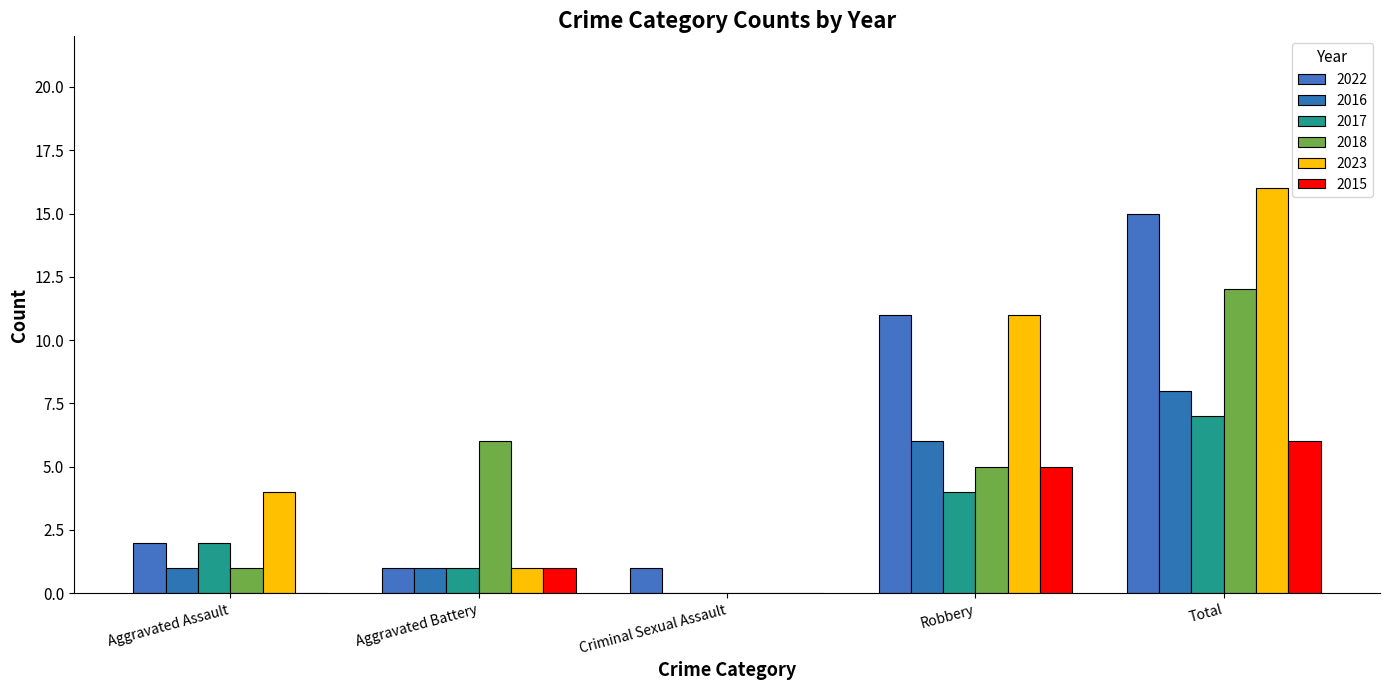

Are the bars horizontal?

No